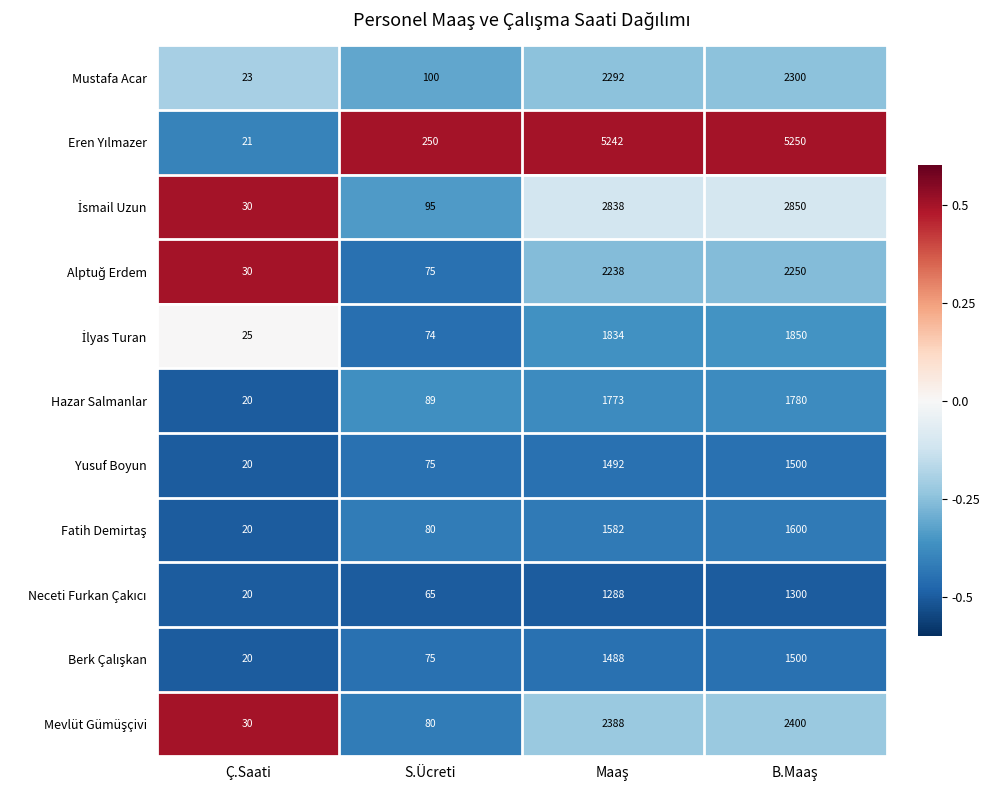

What is the difference between the highest and lowest values at Ç.Saati?

10